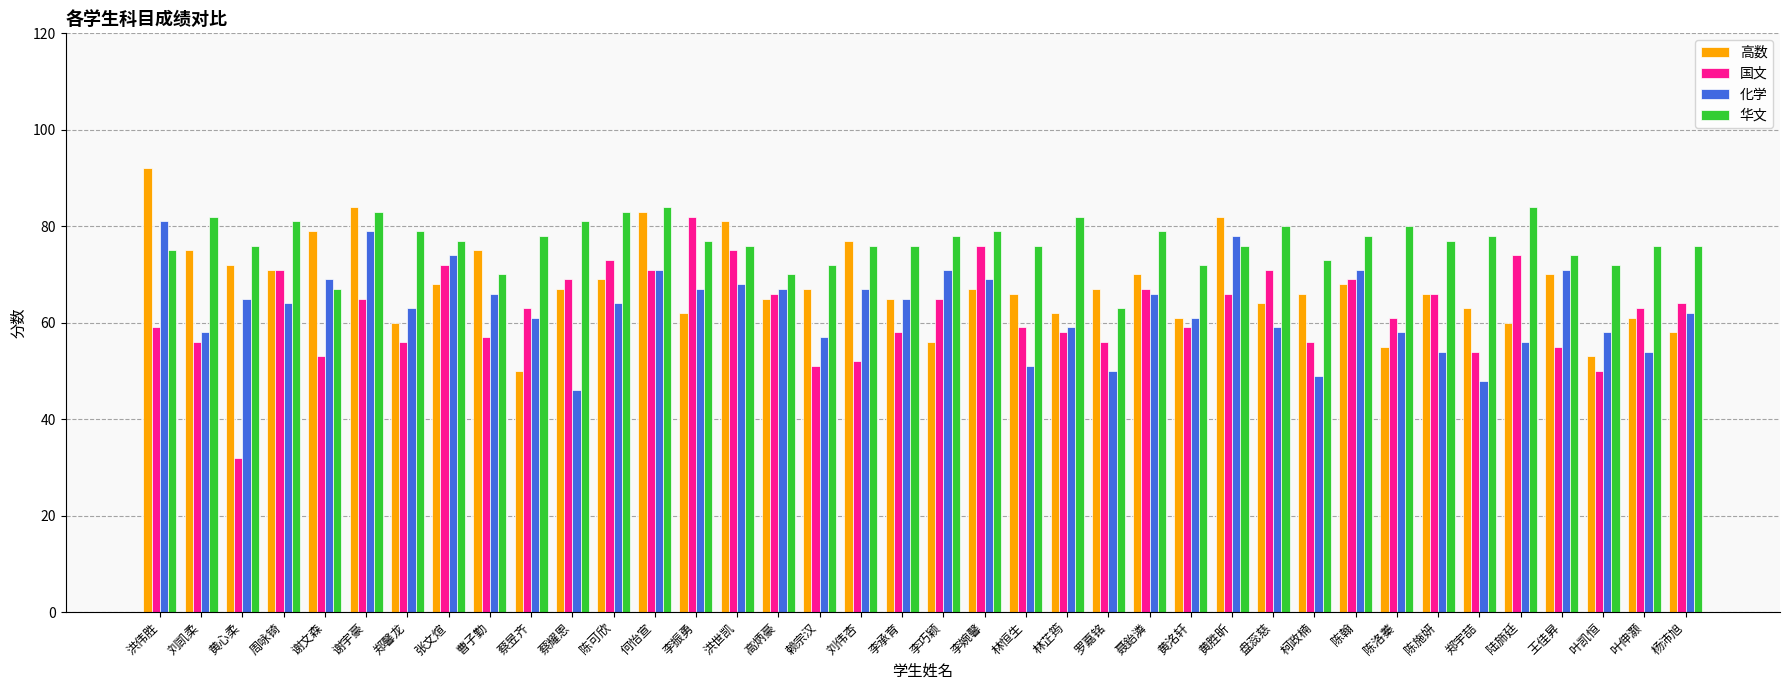

What is the difference between the highest and lowest values at 郑馨龙?

23